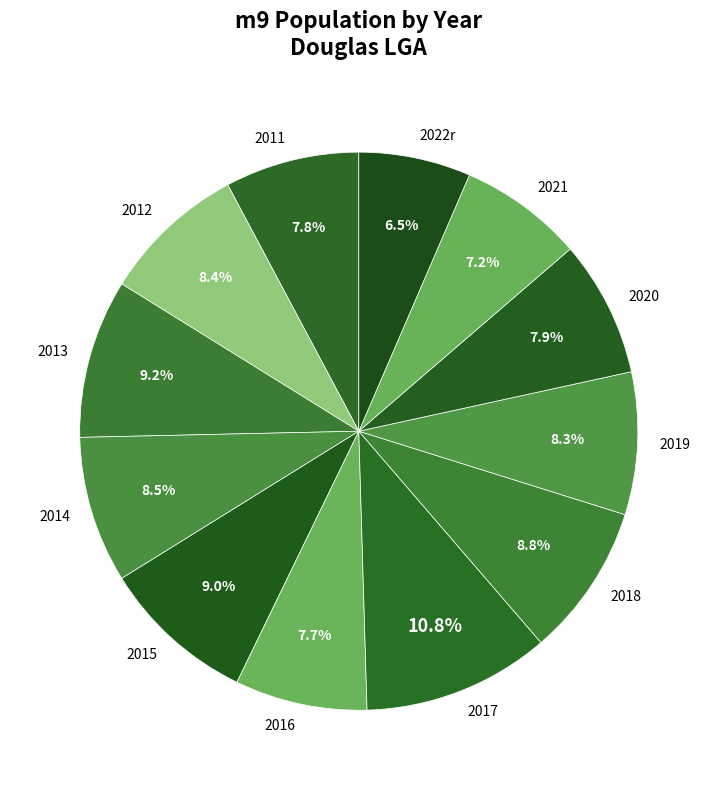

The 2022r slice represents 1% of the pie. True or false?

False